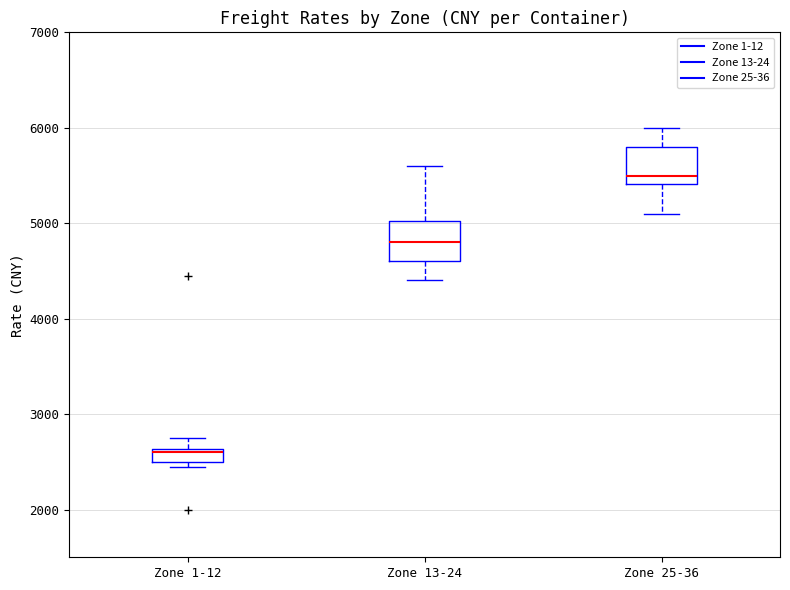

Where does the upper whisker of the box for Zone 1-12 end on the y-axis? The values are not printed on the chart, so give them approximately, as read against the axis.

2800